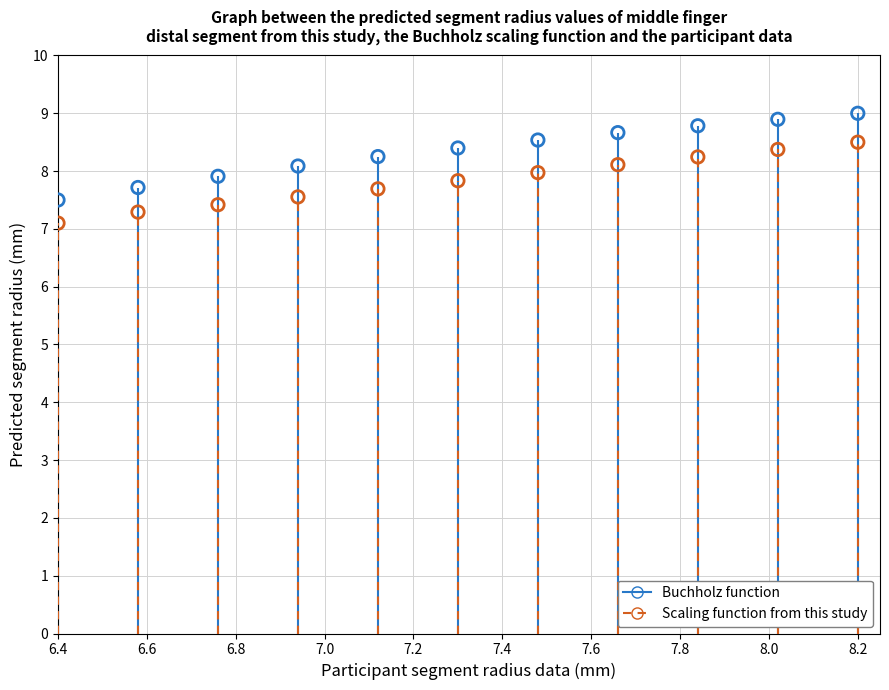

Which series contains the lowest Y value?

Scaling function from this study